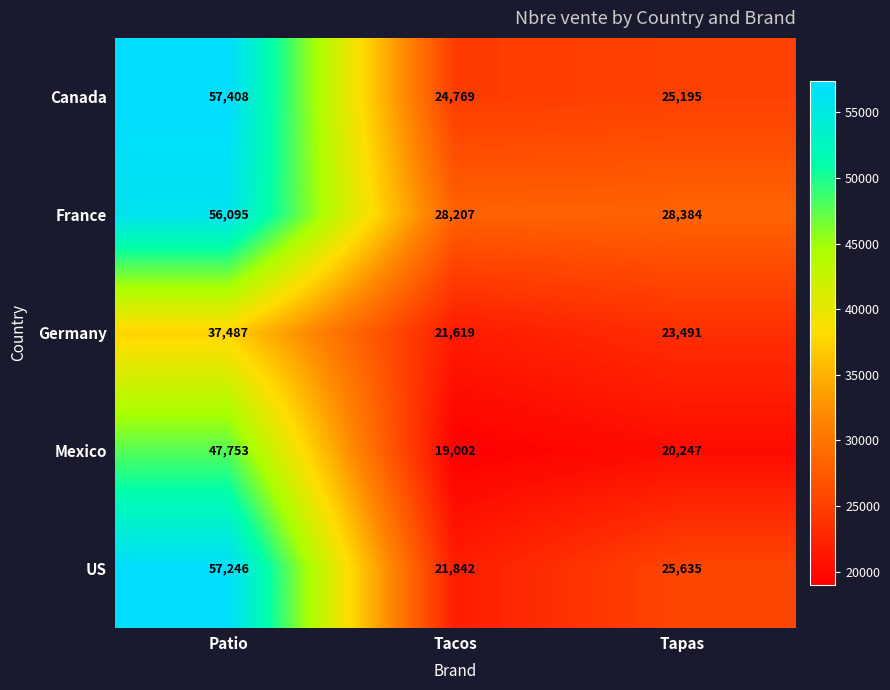

List the series in order of their peak value, highest first.

Canada, US, France, Mexico, Germany